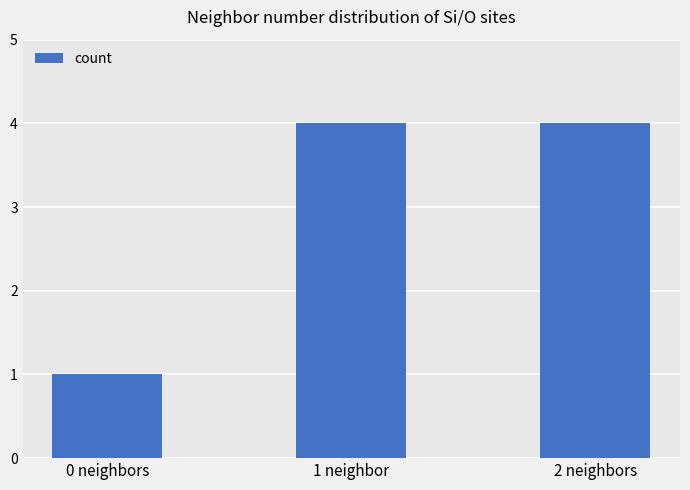

What is the label of the 3rd bar from the left?

2 neighbors